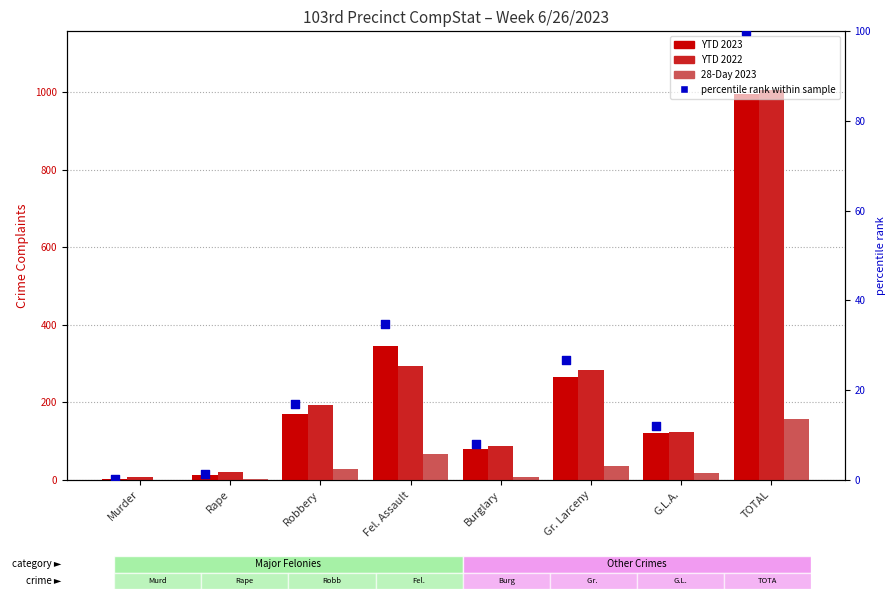

Which series contains the highest Y value?

YTD 2022